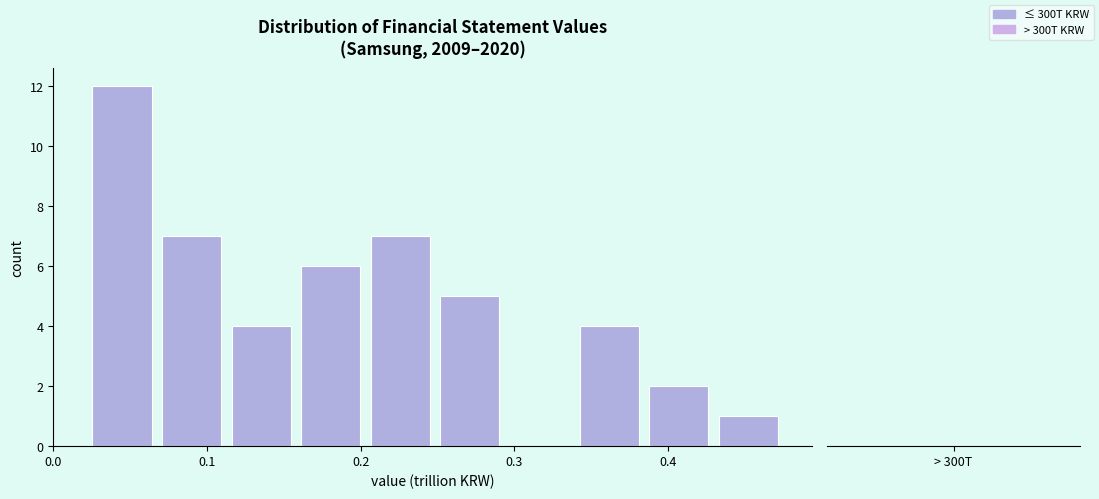

Which range on the x-axis has the tallest bar?

0.03 to 0.07